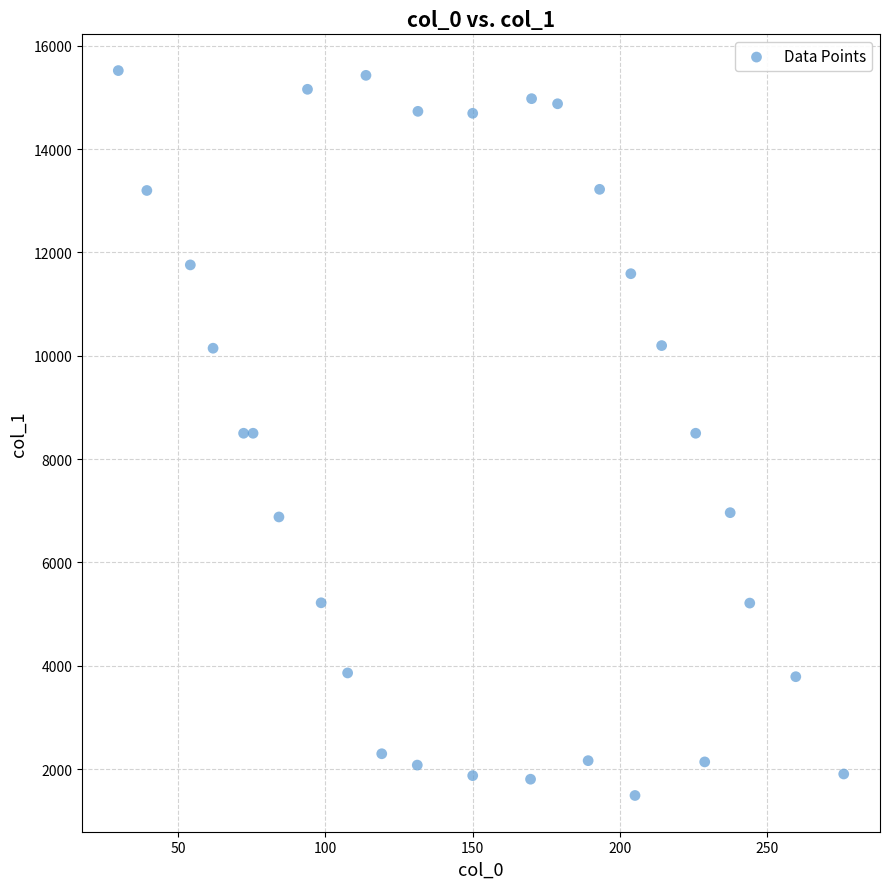

What is the range of Y values (max minus min)?

14033.5